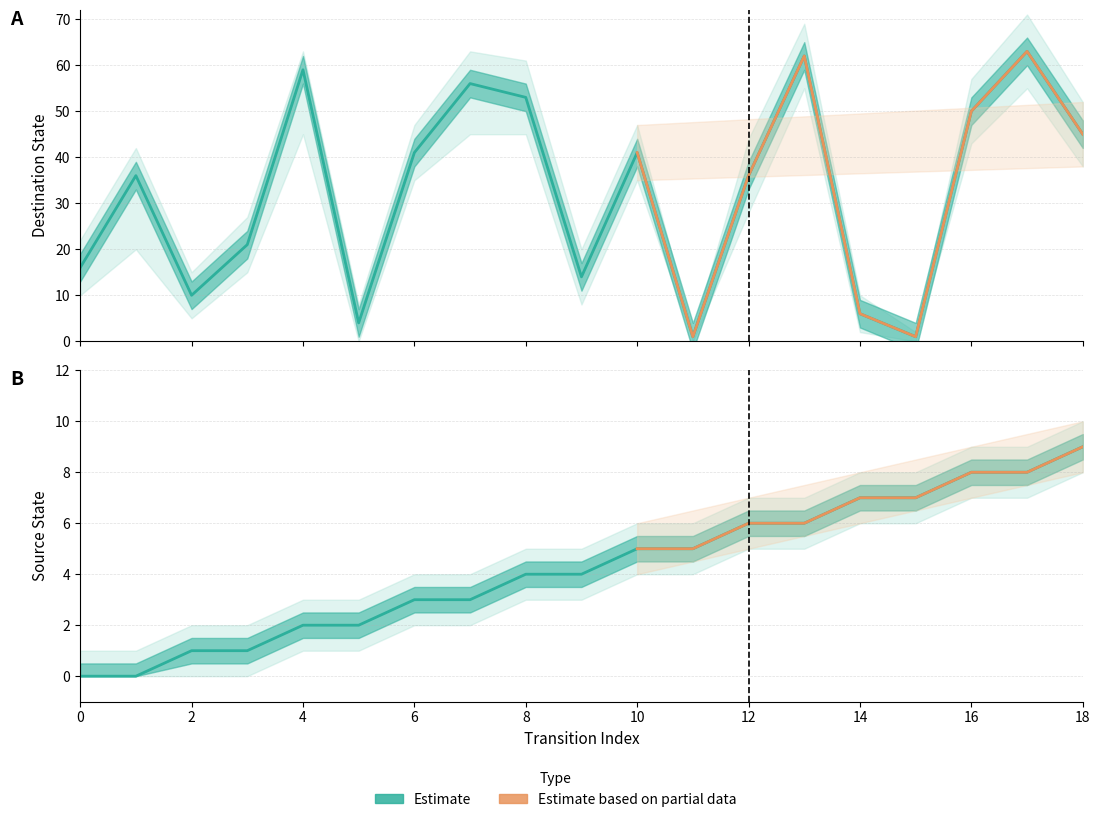

The value of destination_state at 6 is 62. True or false?

False